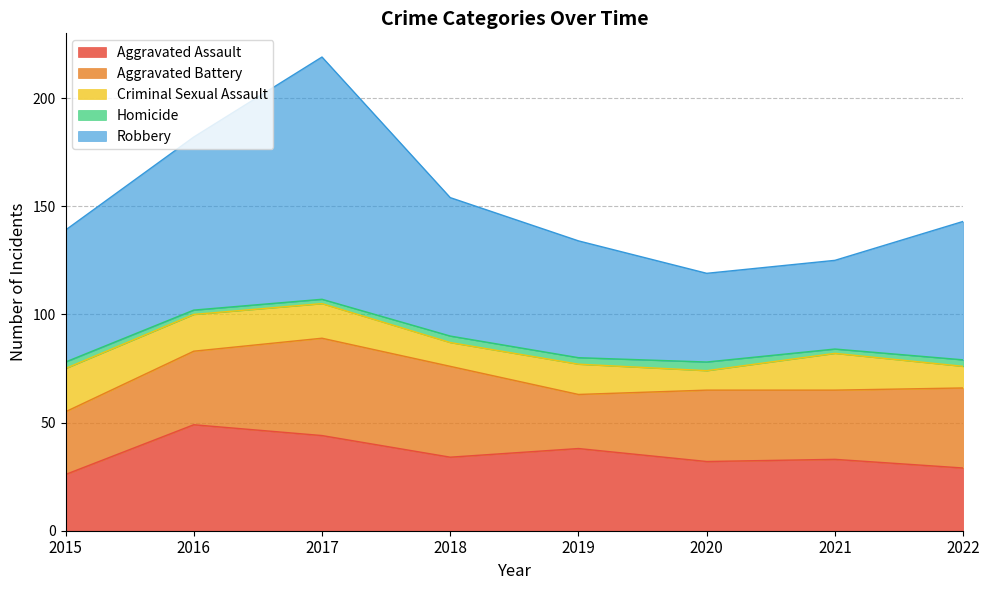

Which series has the largest total across all categories?

Robbery